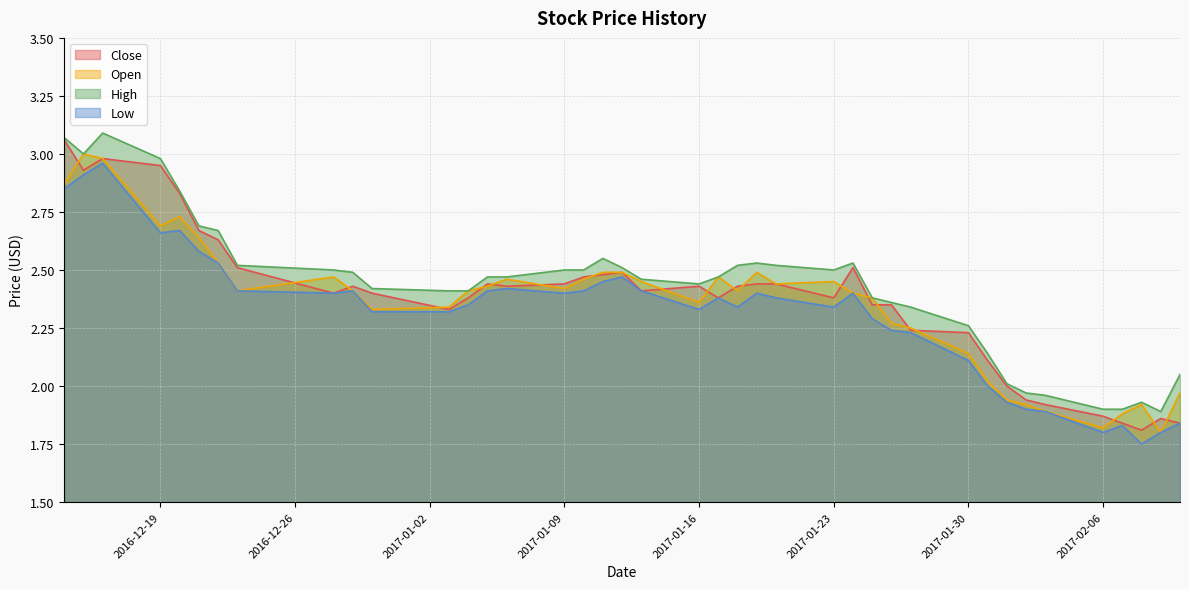

Where is the first local maximum for Open?

2016-12-15